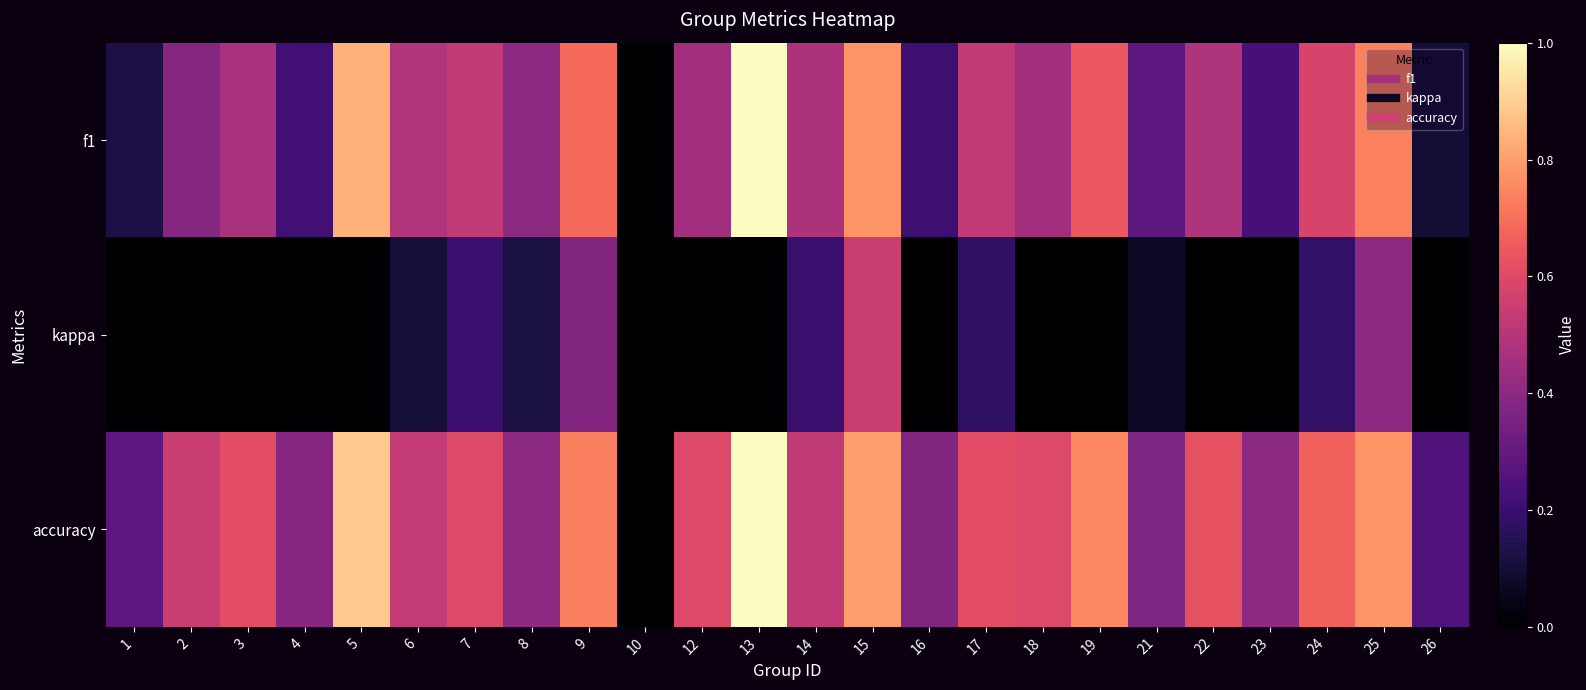

What is the total value across all series at 18?

1.1